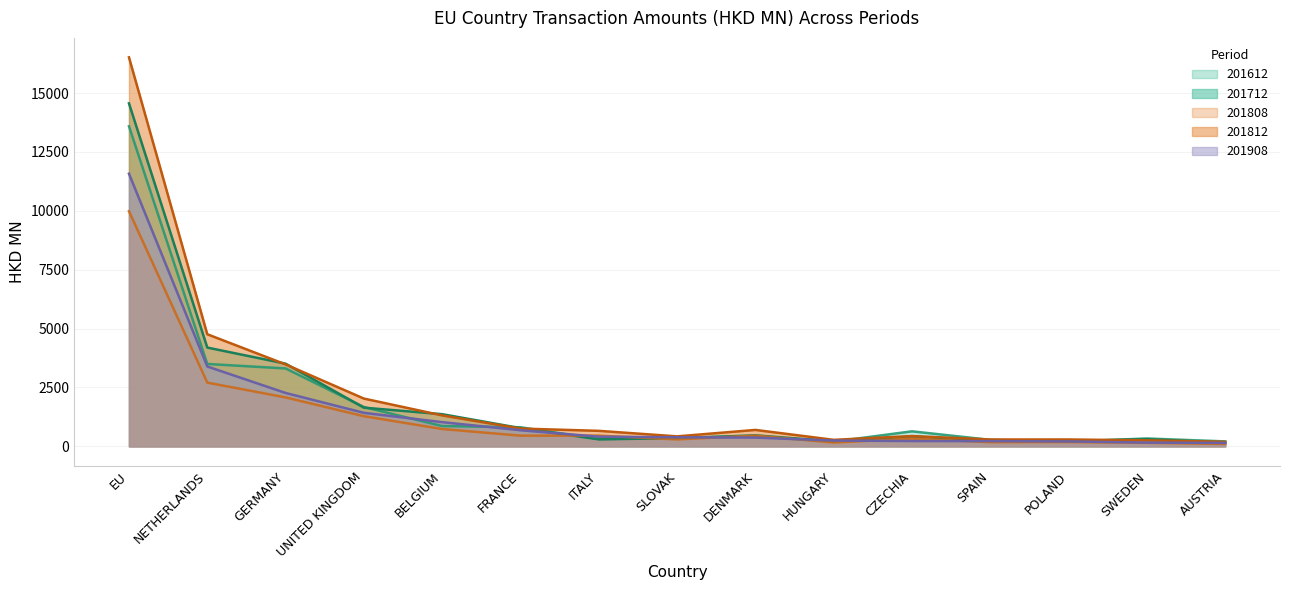

True or false: 201908 and 201812 cross at least once.

False